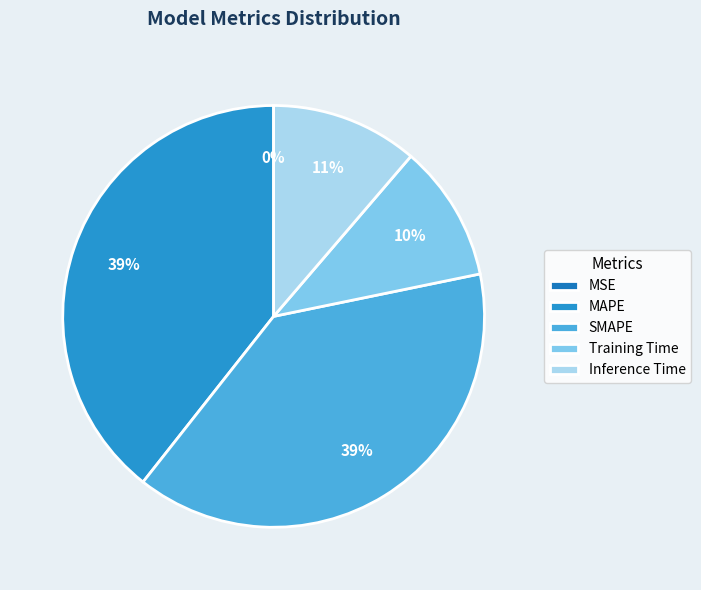

Which has a higher value, MAPE or Training Time?

MAPE